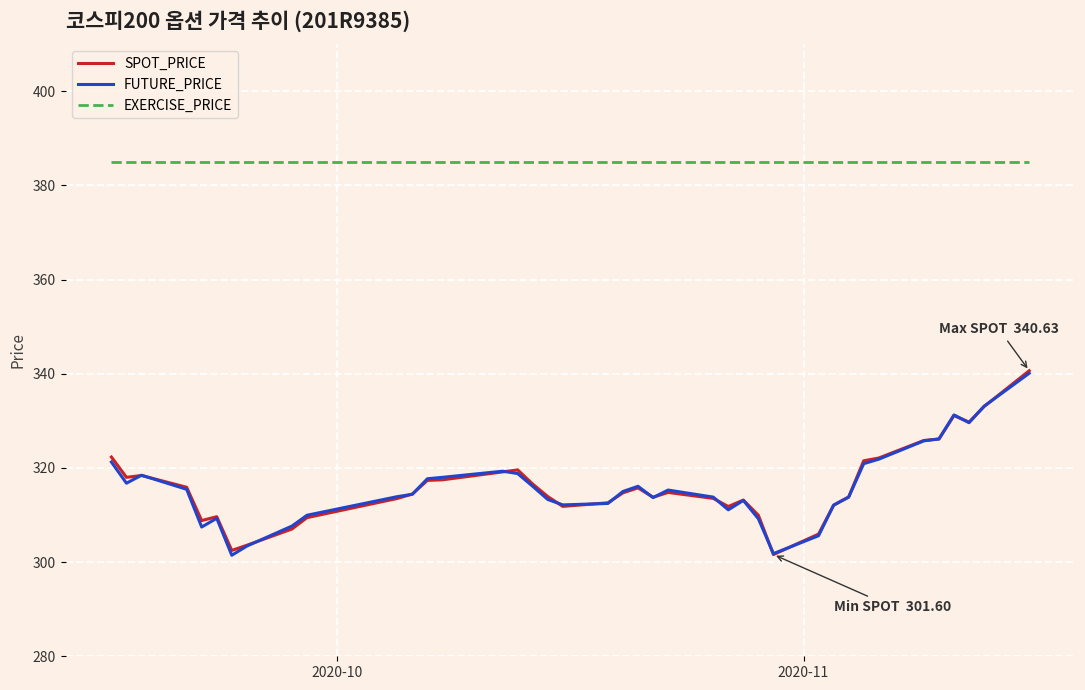

How many lines are shown in the chart?

3